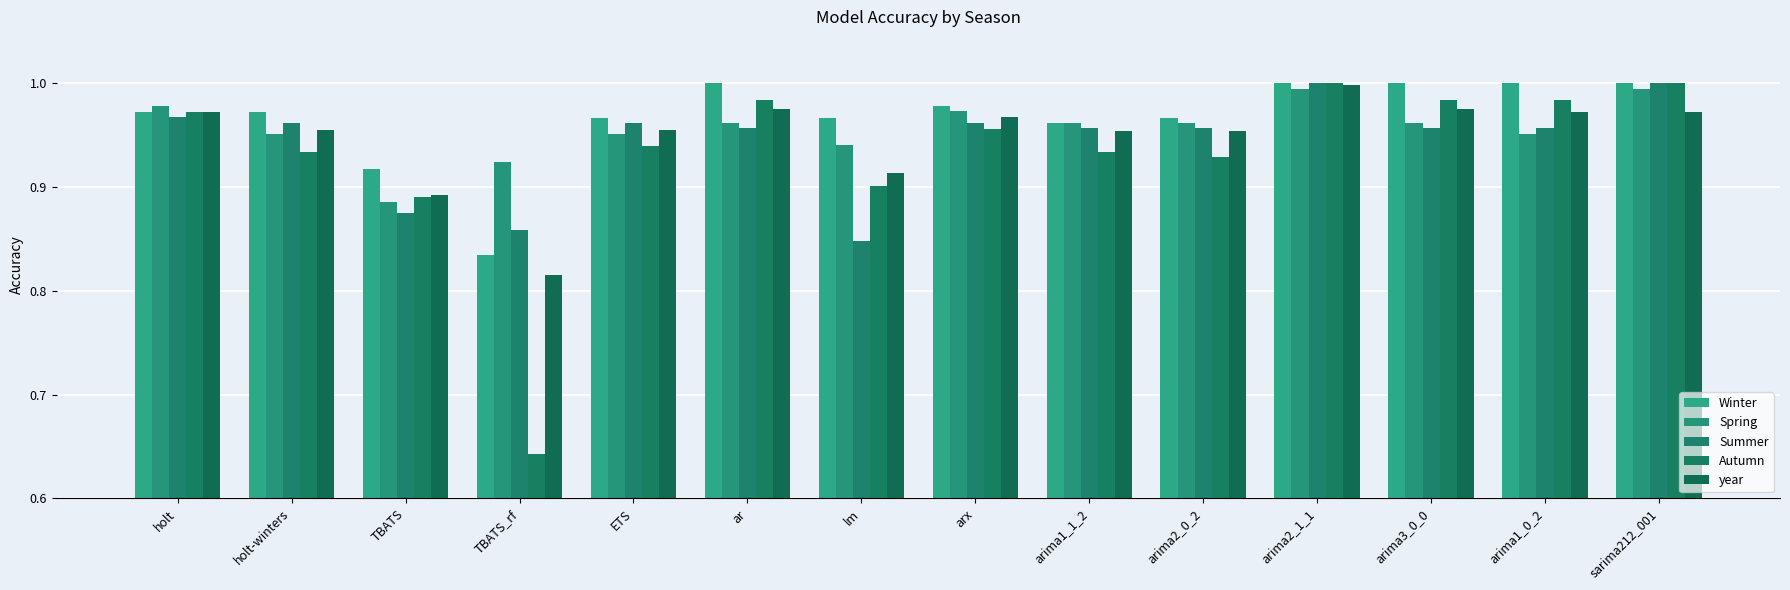

Is it true that Summer equals 1.0 at holt?

True